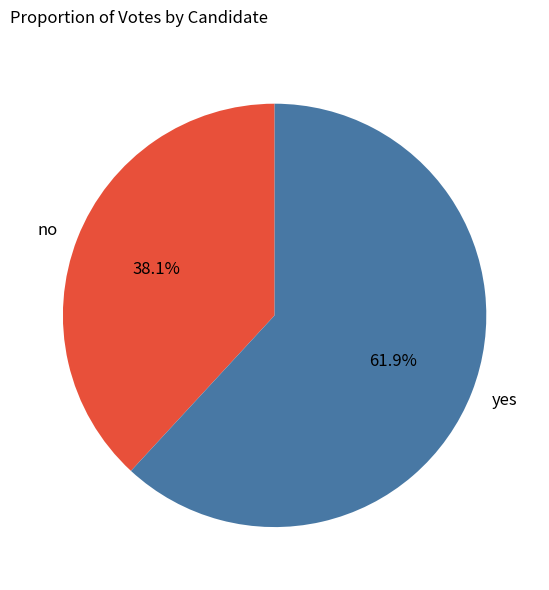

Count the number of slices in the pie.

2